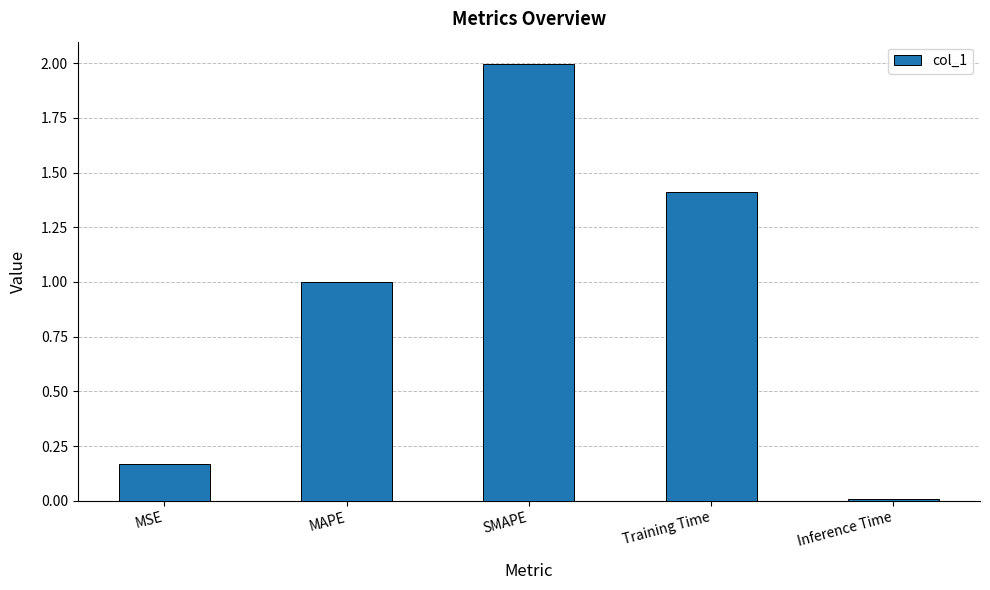

How many distinct data groups are displayed?

1